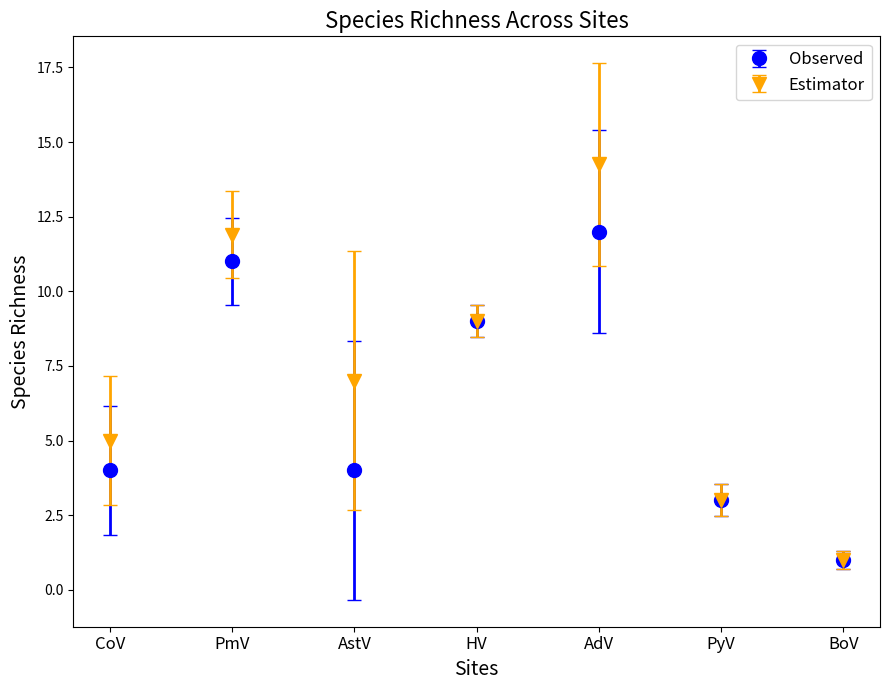

What position from the right is HV?

4